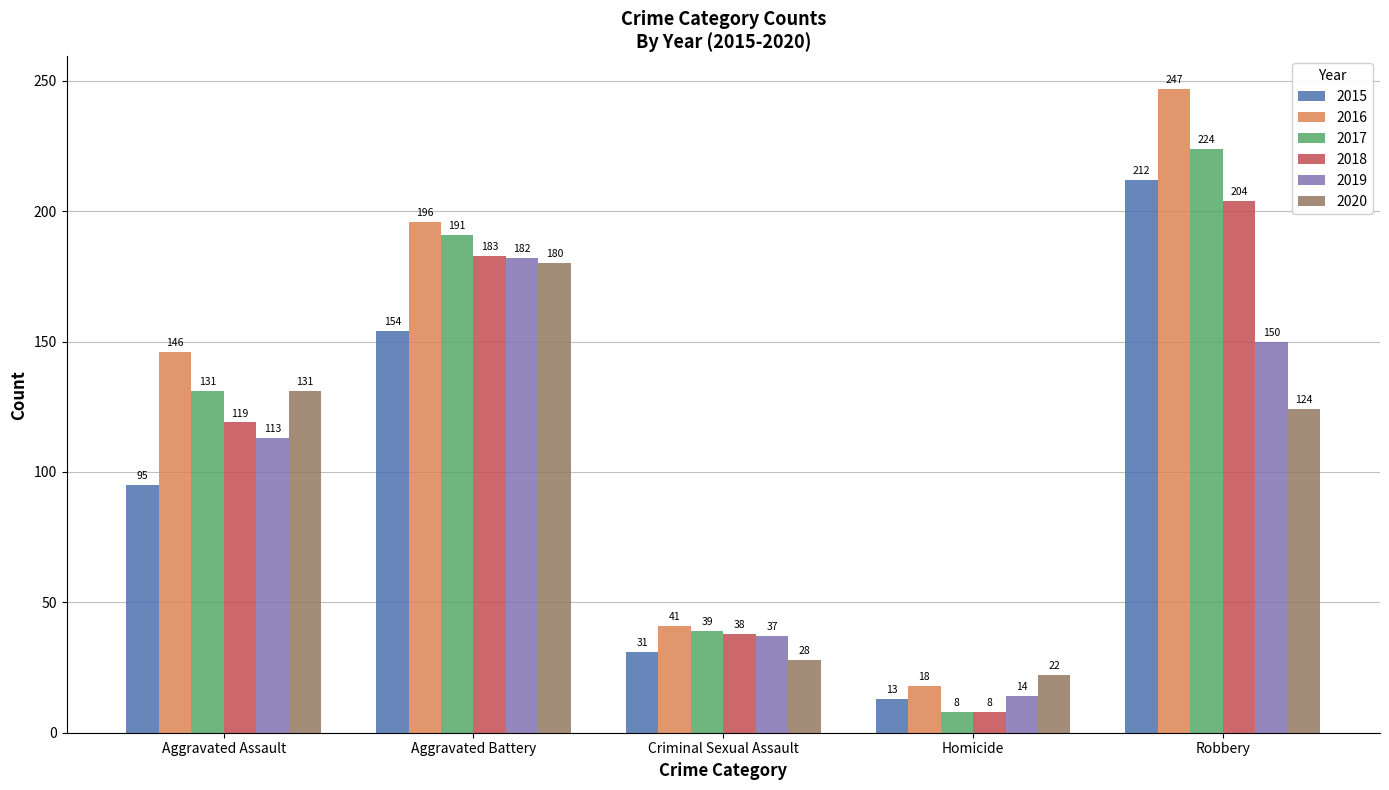

What is the average value of the 2019 series?

99